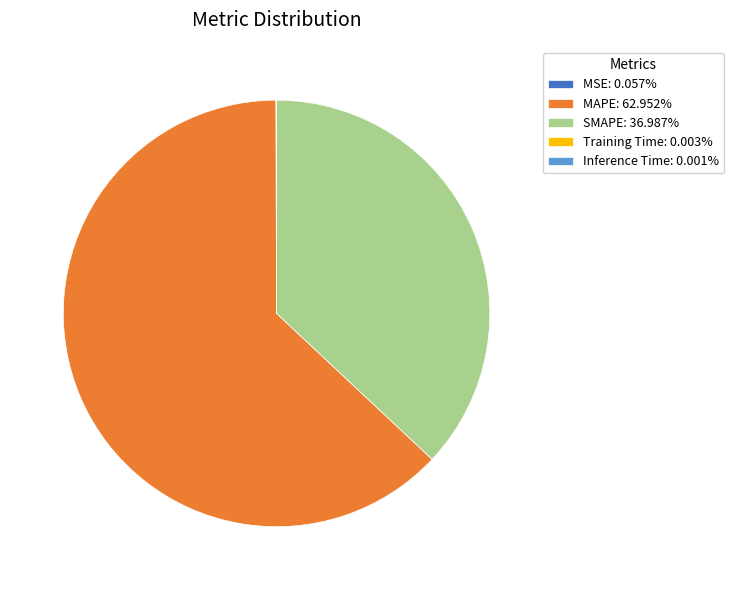

Does MAPE: 62.952% account for over 50% of the chart?

Yes